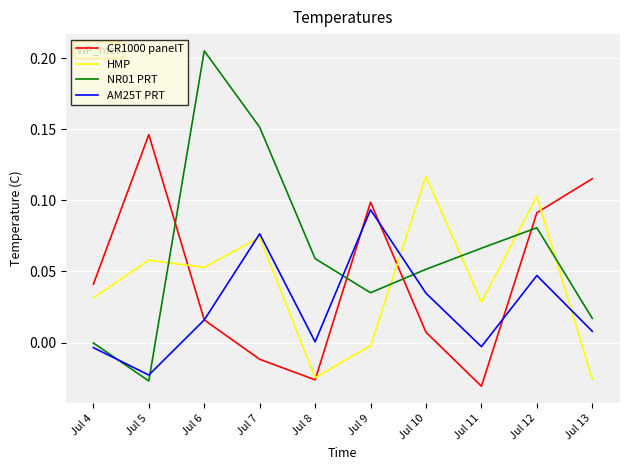

At which category is the sum across all series the highest?

Jul 12